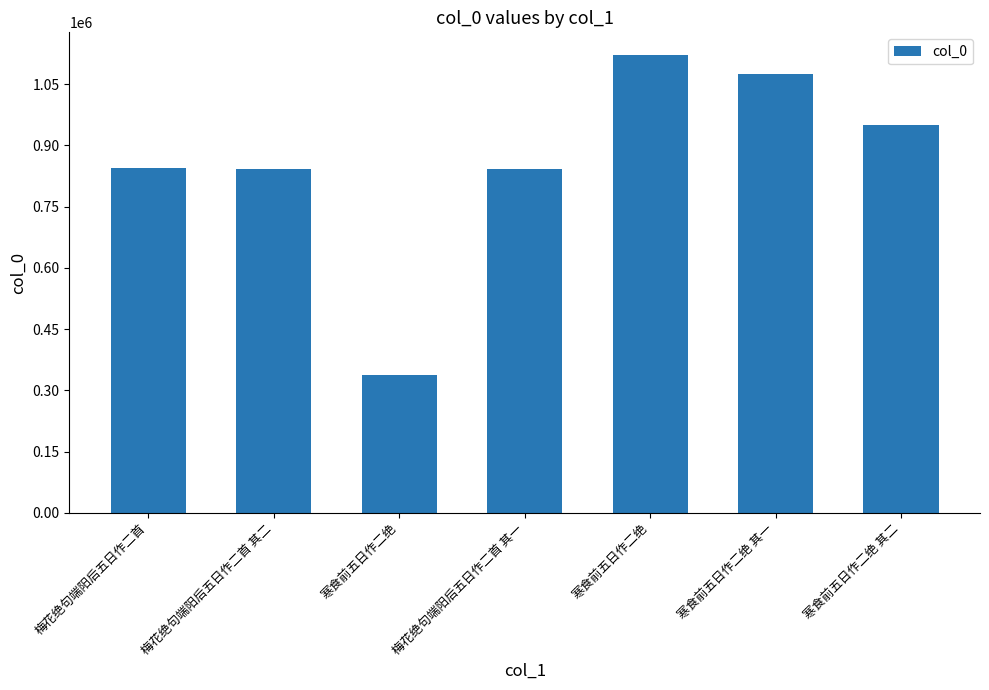

Where is the data nearest to the value 728765?

梅花绝句端阳后五日作二首 其一